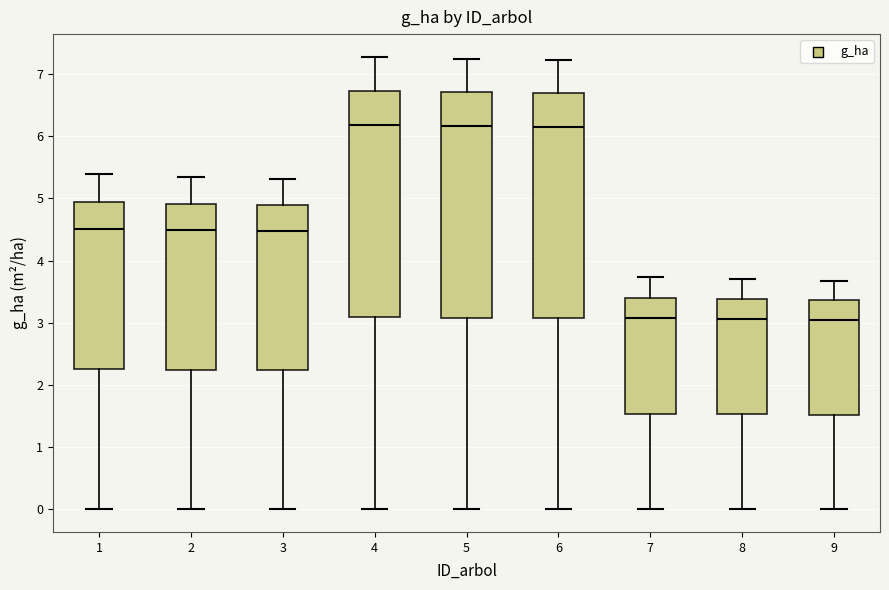

Reading left to right, read every box against the y-axis: the position of its median line, the range the box covers, and the ends of its whiskers. The values are not printed on the chart, so give them approximately, as read against the axis.

1: median 4.5, box 2.3 to 5.0, whiskers 0.0 to 5.4
2: median 4.5, box 2.2 to 4.9, whiskers 0.0 to 5.3
3: median 4.5, box 2.2 to 4.9, whiskers 0.0 to 5.3
4: median 6.2, box 3.1 to 6.7, whiskers 0.0 to 7.3
5: median 6.2, box 3.1 to 6.7, whiskers 0.0 to 7.3
6: median 6.2, box 3.1 to 6.7, whiskers 0.0 to 7.2
7: median 3.1, box 1.5 to 3.4, whiskers 0.0 to 3.7
8: median 3.1, box 1.5 to 3.4, whiskers 0.0 to 3.7
9: median 3.1, box 1.5 to 3.4, whiskers 0.0 to 3.7